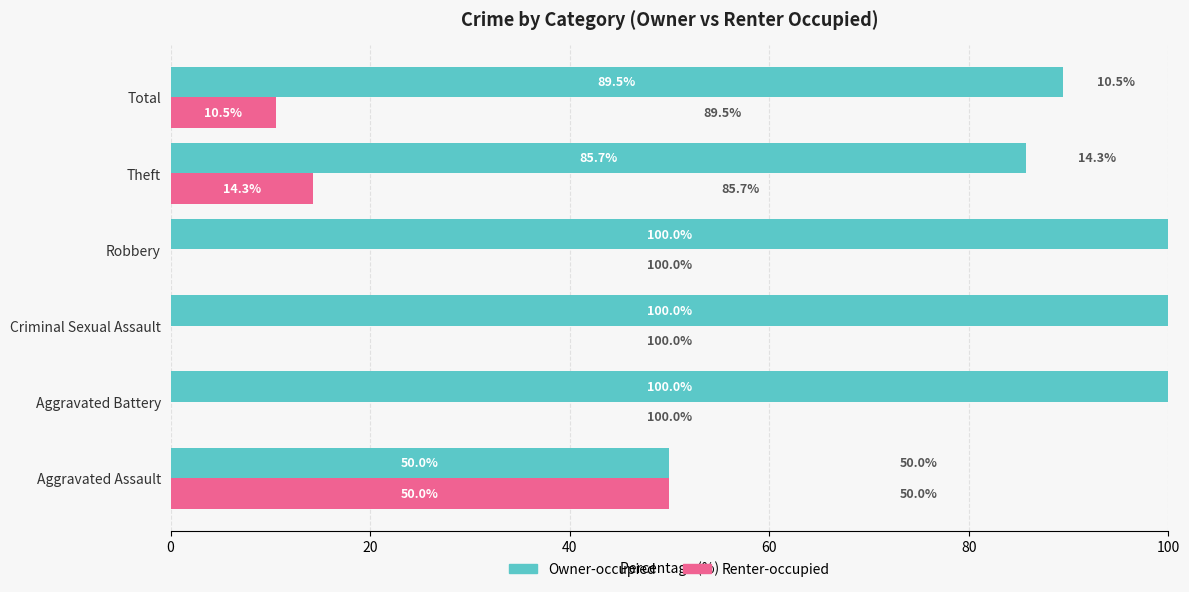

Which series has the largest total across all categories?

Owner-occupied